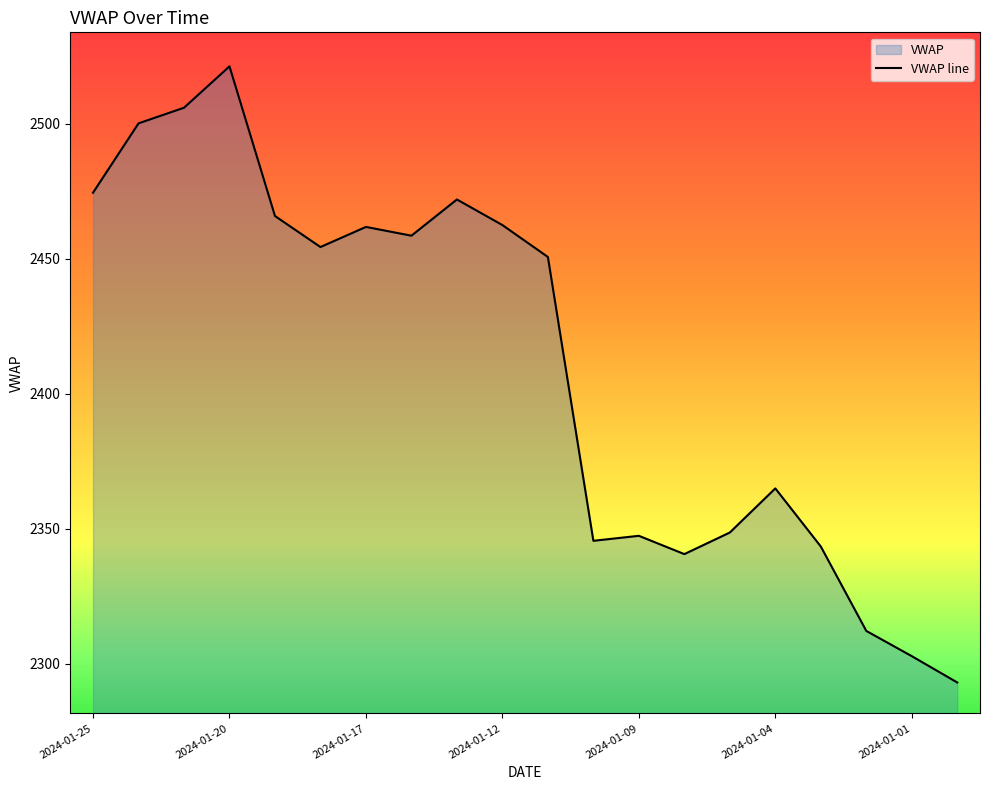

What is the change in value from 2024-01-17 to 2024-01-09?

-114.4